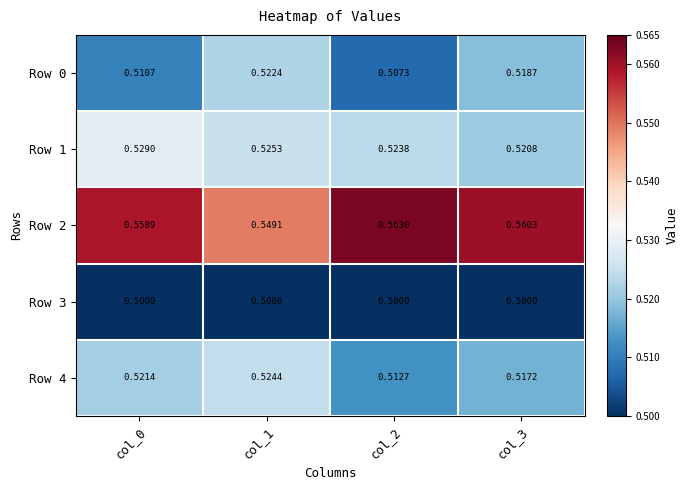

Is the value of Row 3 at col_3 greater than the value of Row 4 at col_1?

No